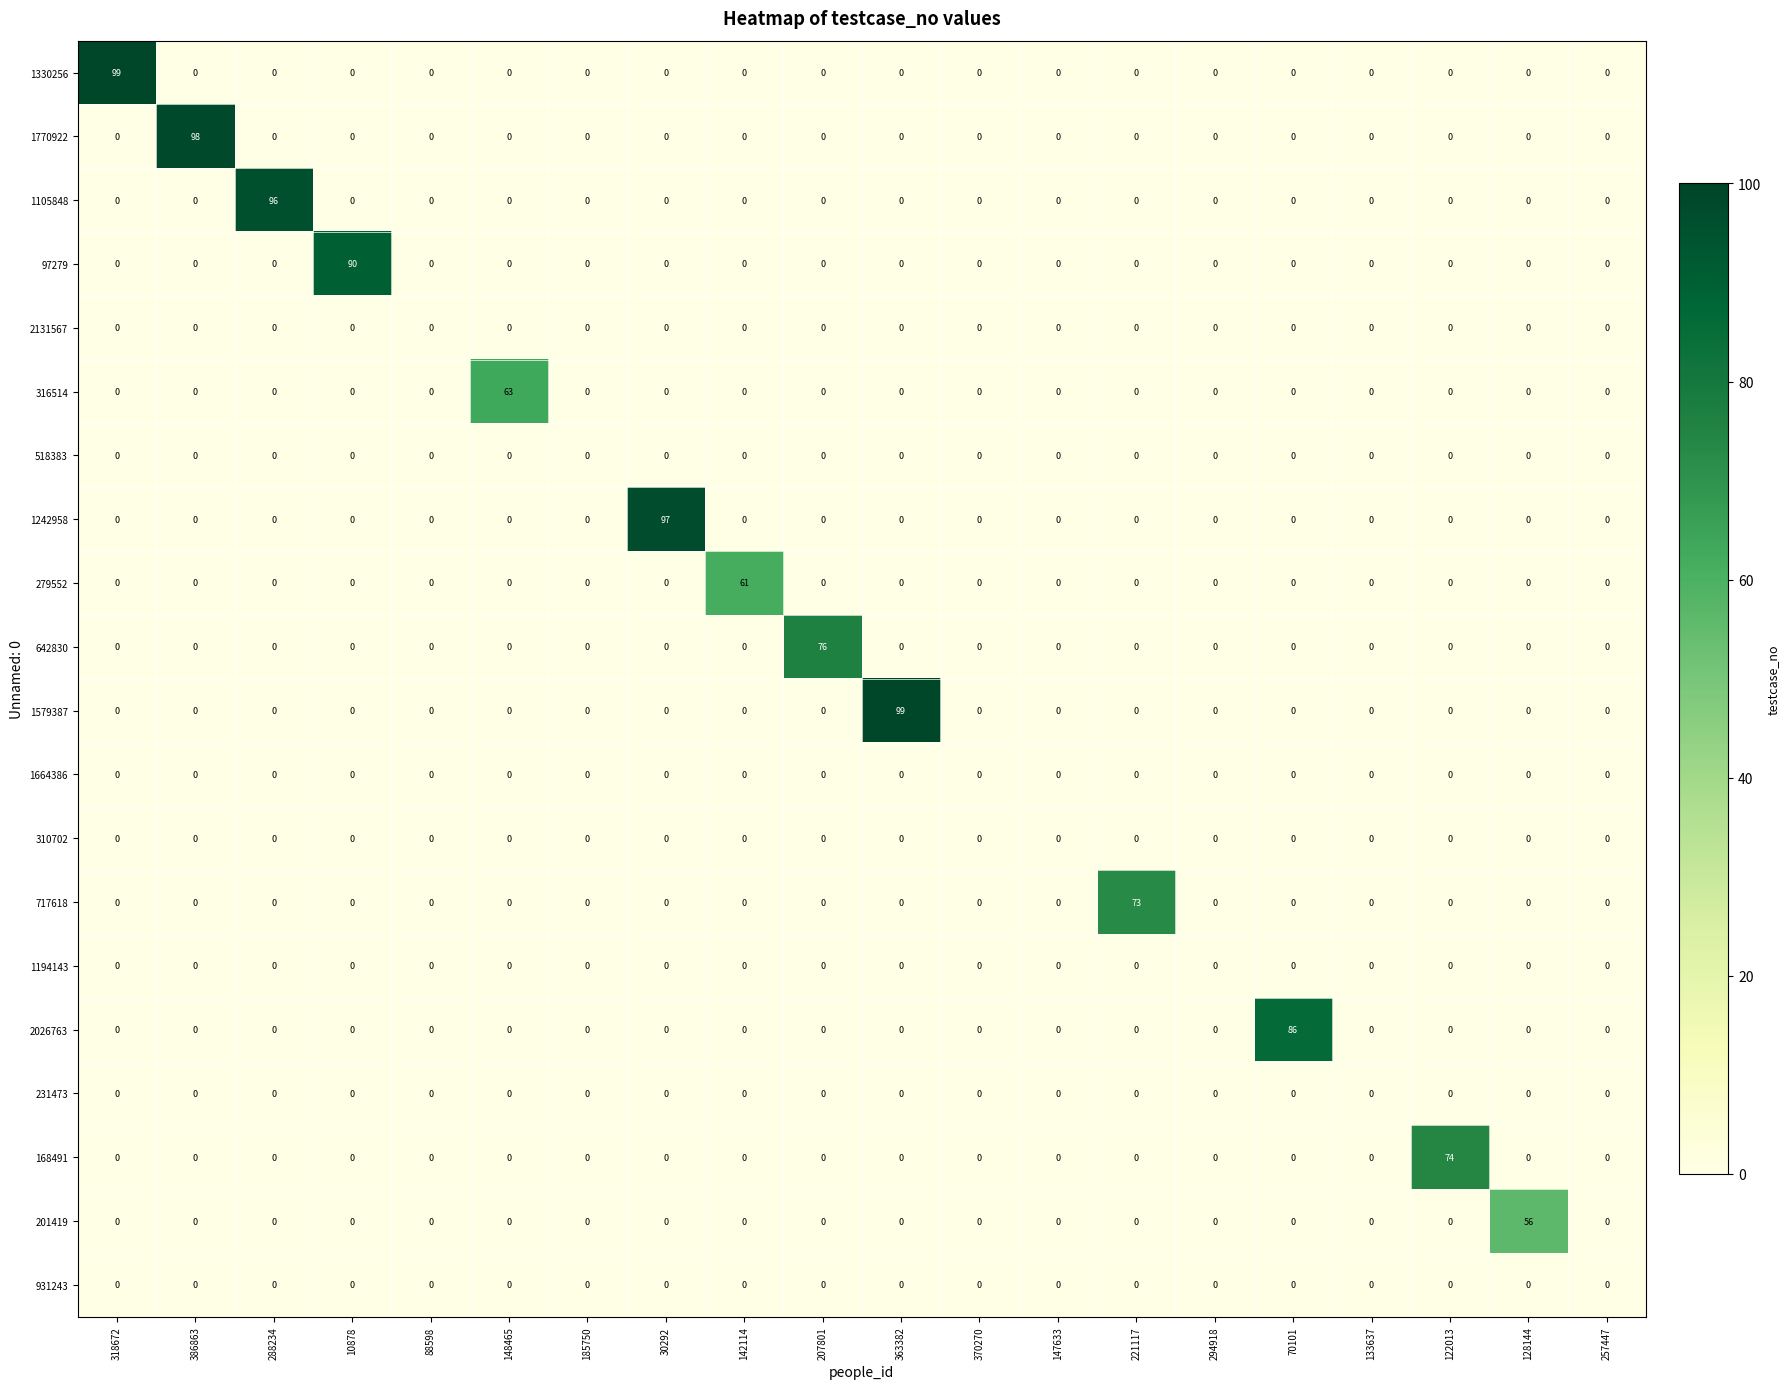

At how many categories does at least one series exceed 38?

13